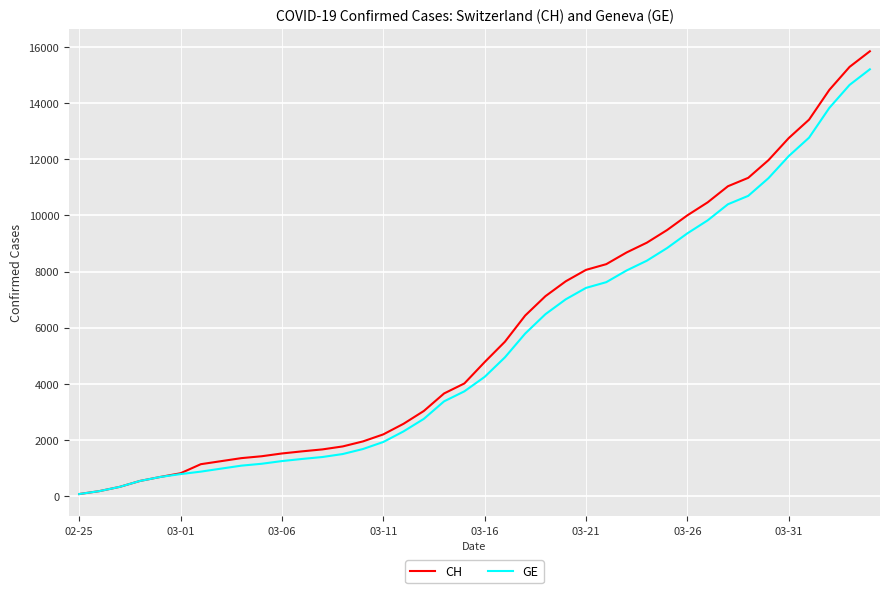

What is the average value of the CH series?

5834